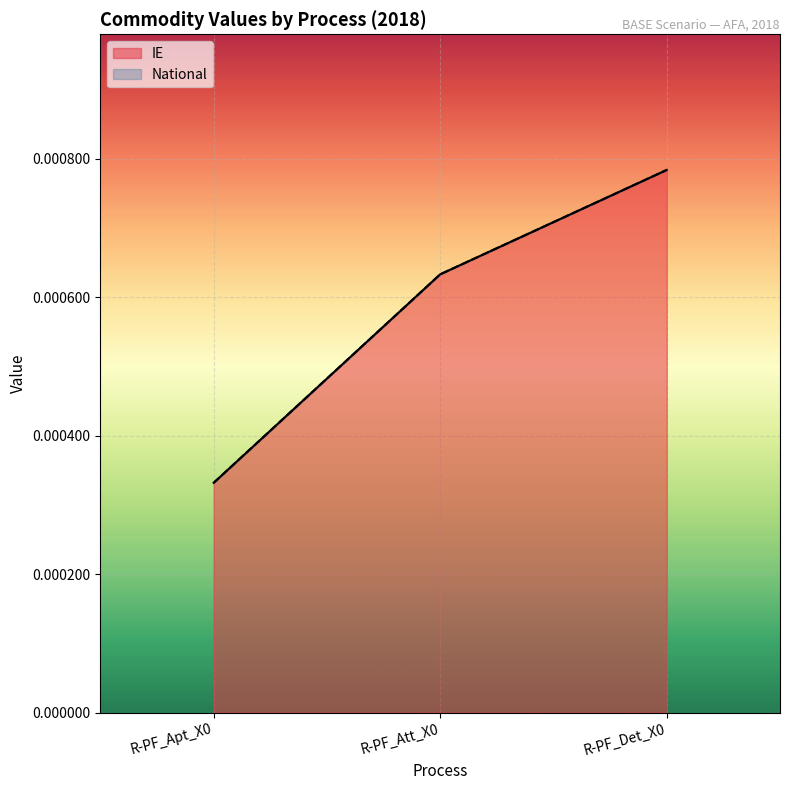

Is the value of IE at R-PF_Apt_X0 greater than the value of National at R-PF_Apt_X0?

No